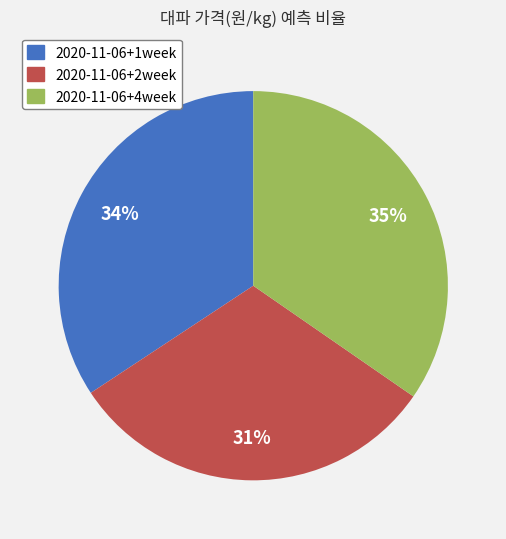

To the nearest percent, what is the difference between the 2020-11-06+2week and 2020-11-06+4week slice percentages?

4%